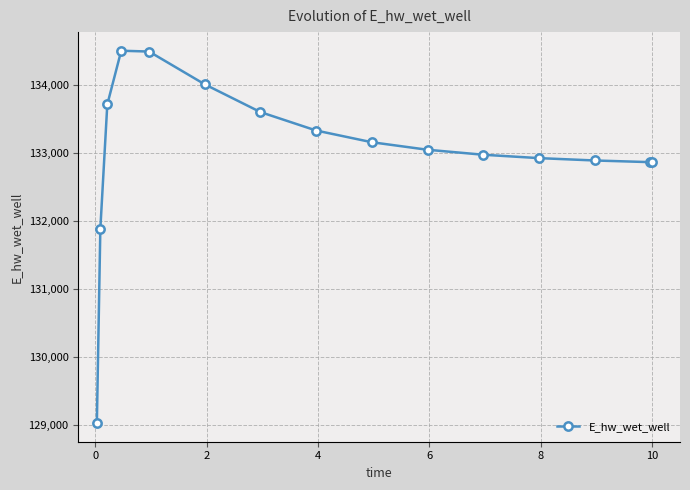

What is the smallest value displayed?

129025.6